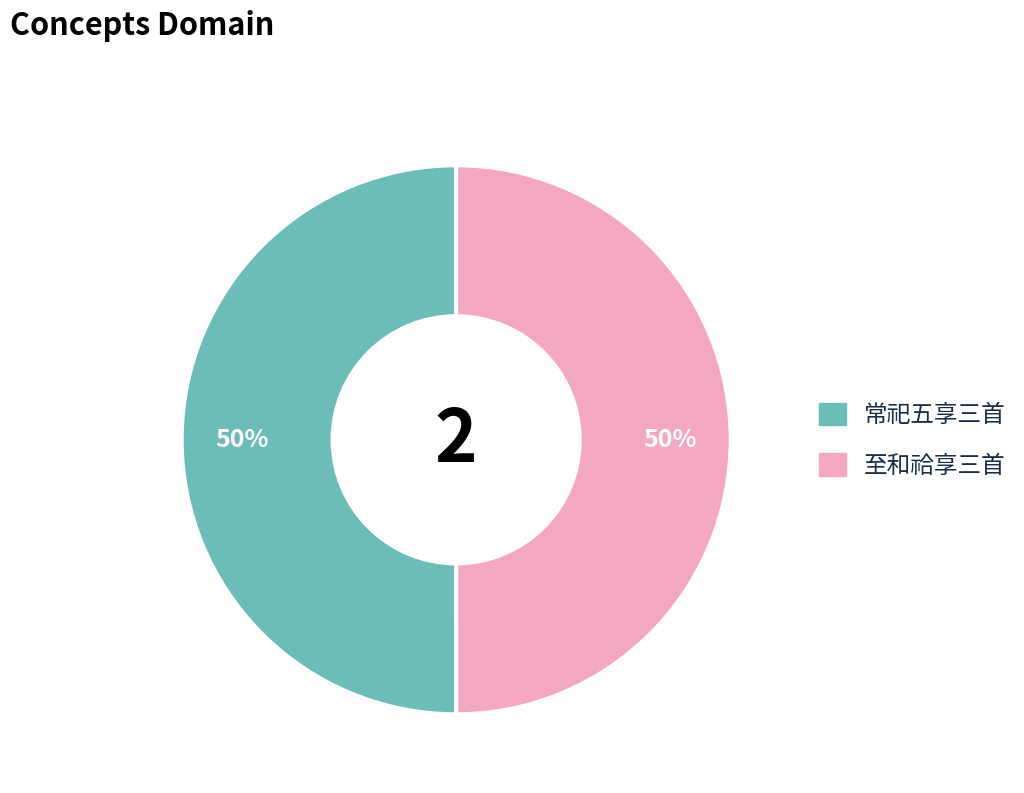

To the nearest percent, what is the average slice percentage?

50%